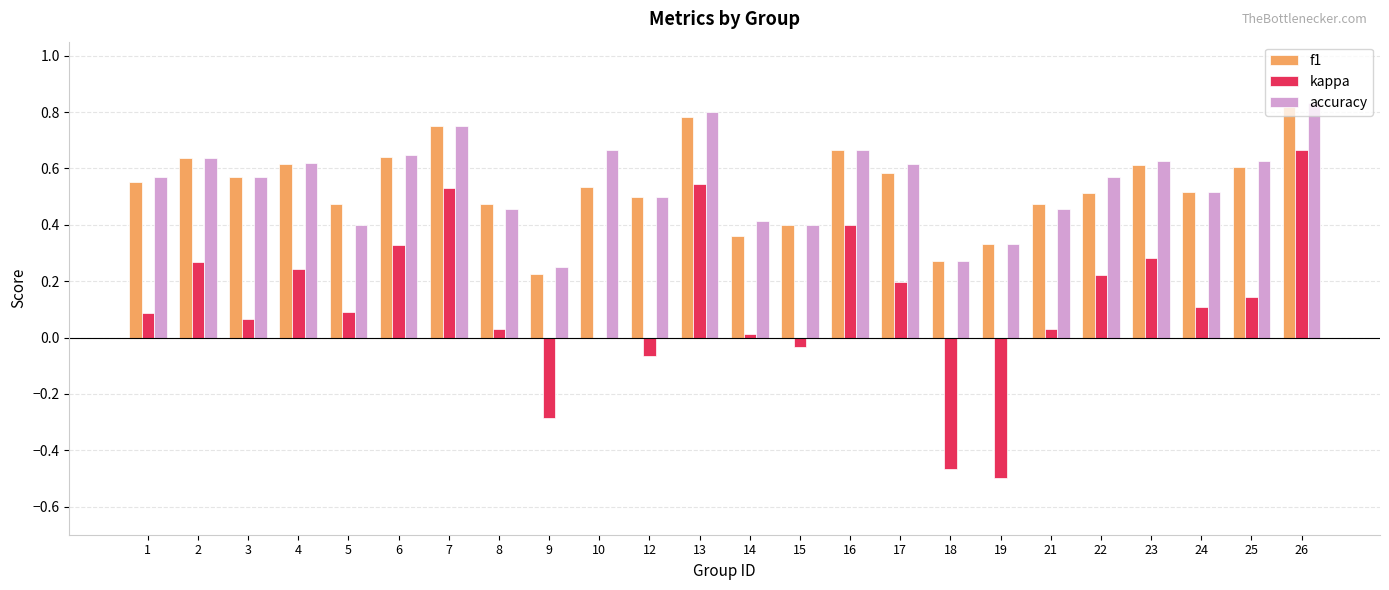

How many categories are shown in the chart?

24